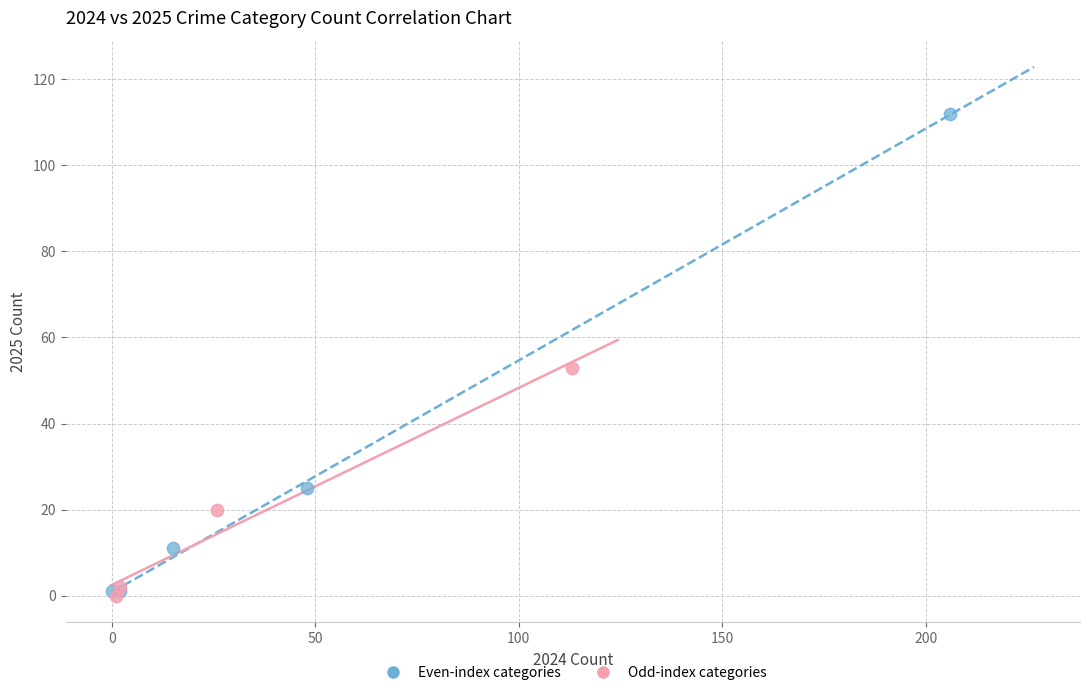

Which series reaches the maximum Y coordinate?

Even-index categories